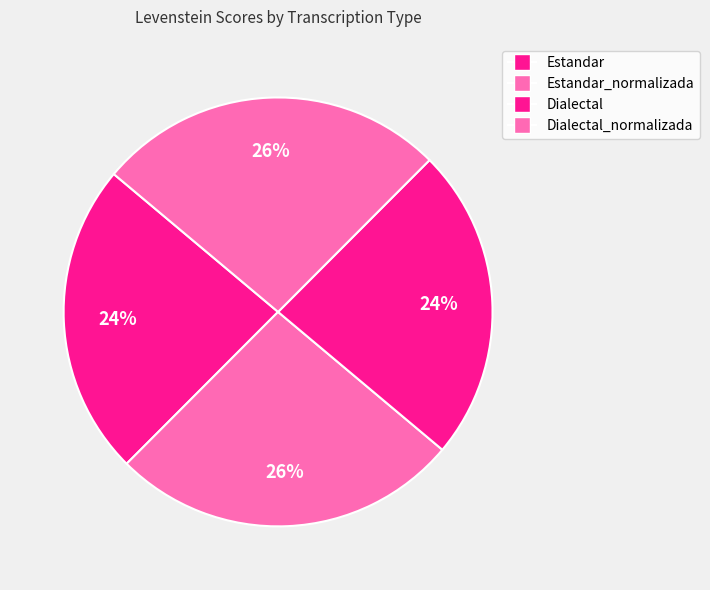

Is there any slice that represents more than half of the pie?

No